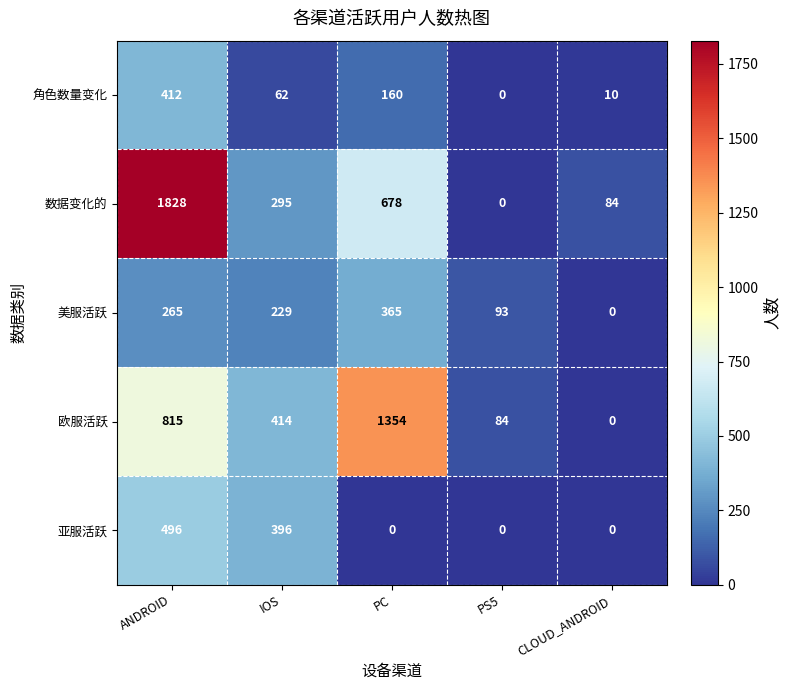

The value of 数据变化的 at ANDROID is 1828. True or false?

True